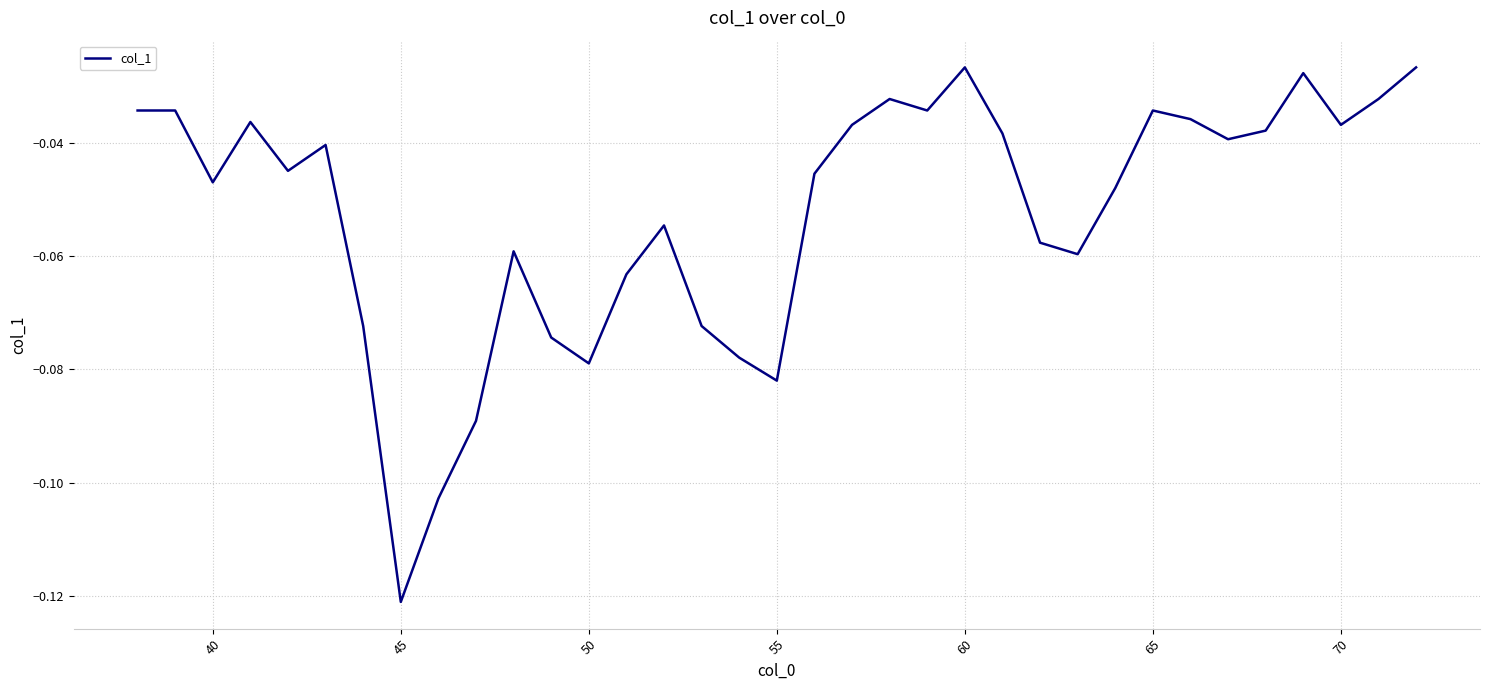

Reading left to right, list all the values displayed in this chart.

-0.0	-0.0	-0.0	-0.0	-0.0	-0.0	-0.1	-0.1	-0.1	-0.1	-0.1	-0.1	-0.1	-0.1	-0.1	-0.1	-0.1	-0.1	-0.0	-0.0	-0.0	-0.0	-0.0	-0.0	-0.1	-0.1	-0.0	-0.0	-0.0	-0.0	-0.0	-0.0	-0.0	-0.0	-0.0